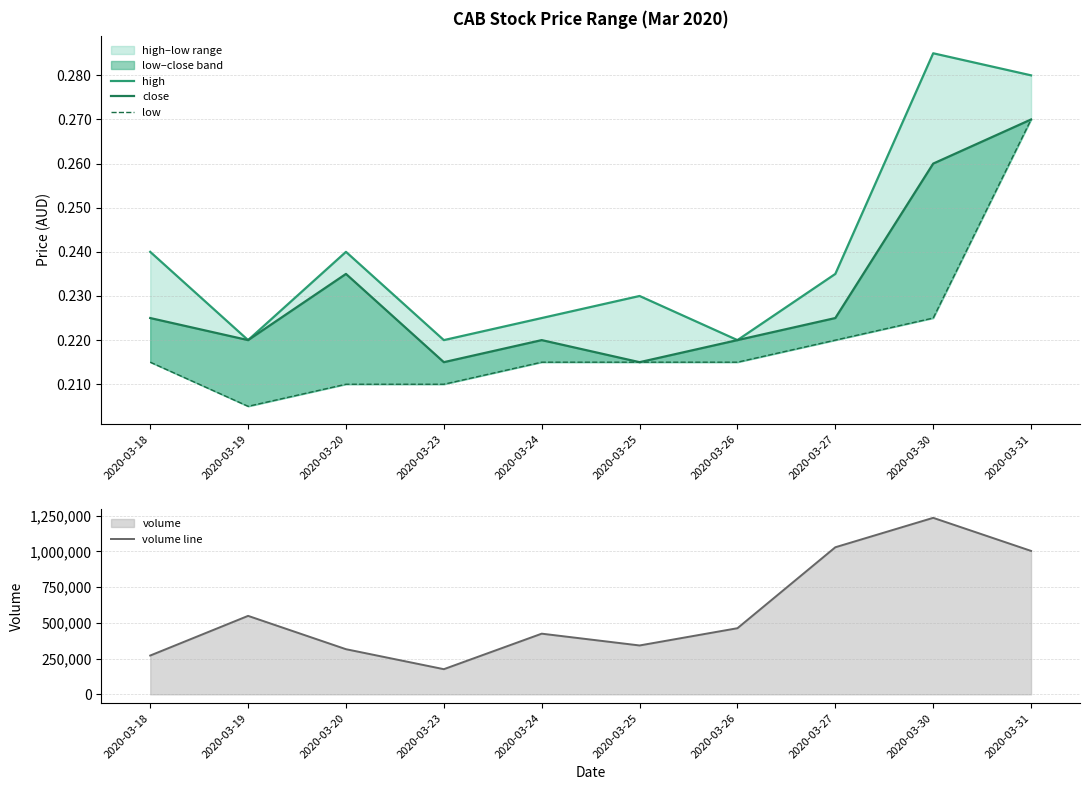

How many interior local valleys does the low series have?

1